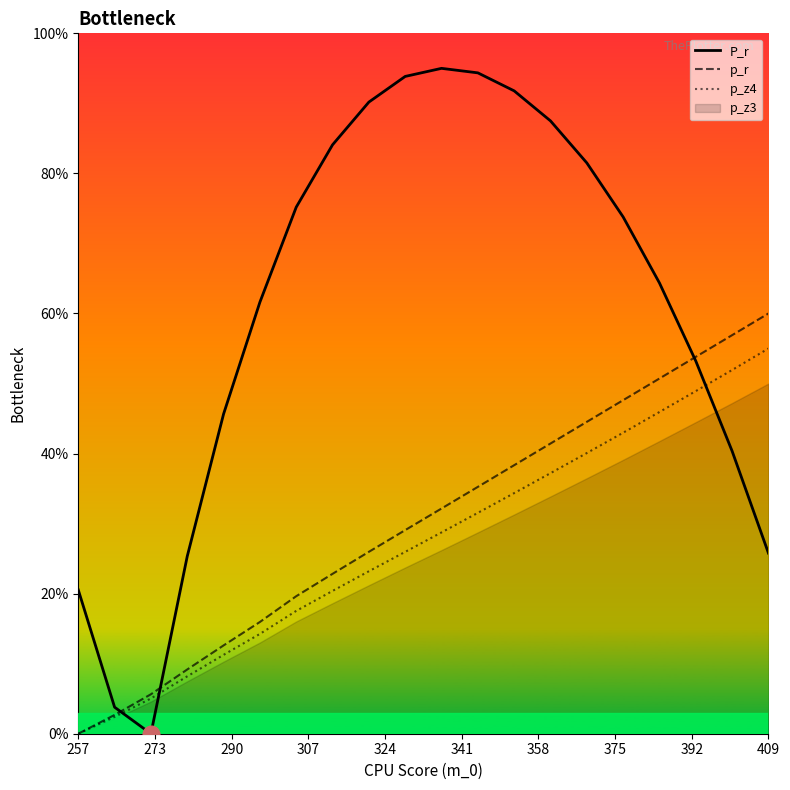

Which series ends up on top after the final intersection of p_r and P_r?

p_r